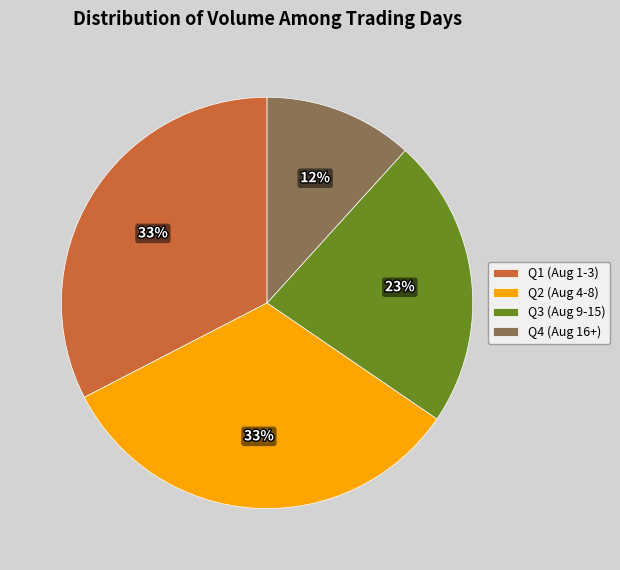

True or false: Q4 (Aug 16+) accounts for 12% of the total.

True